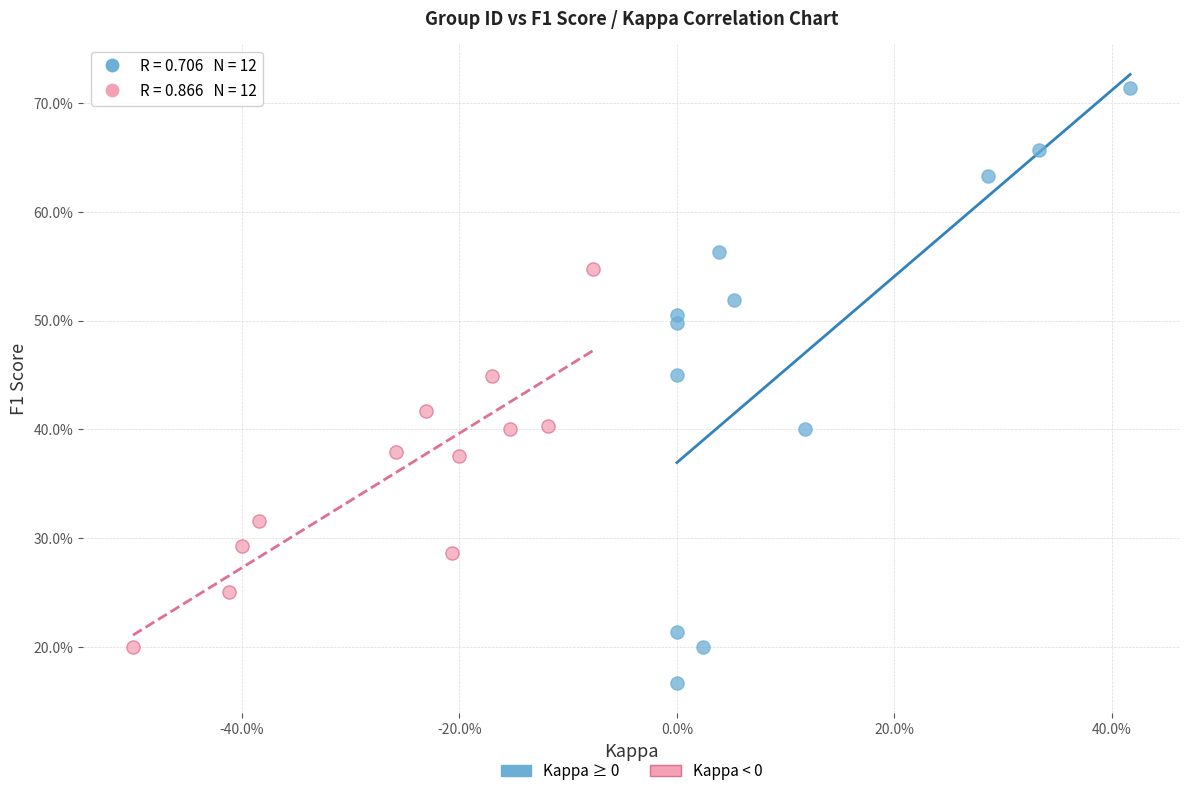

Which series has the largest Y range (max minus min)?

Kappa ≥ 0